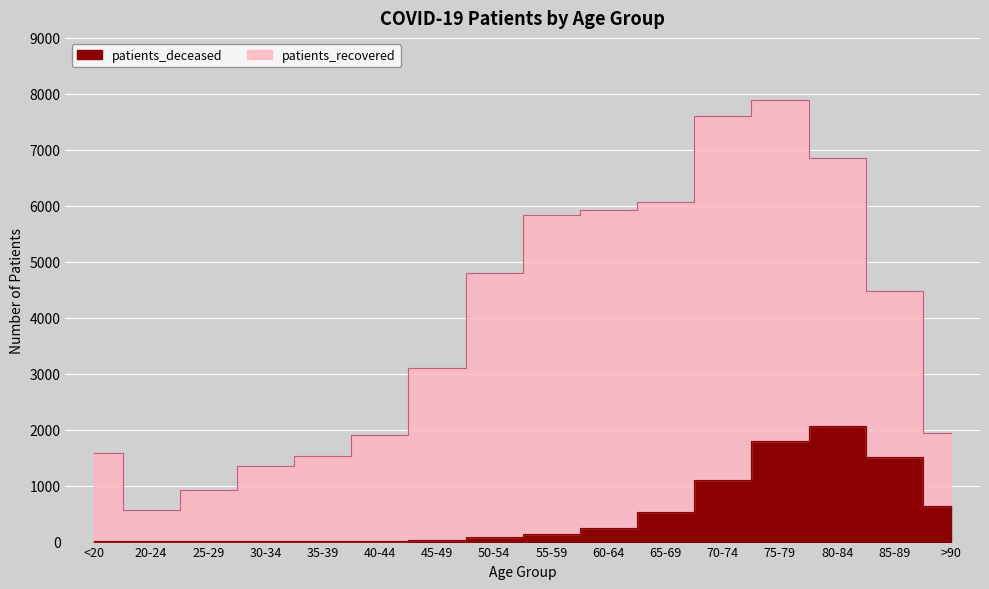

The chart shows a value of 77 at 50-54. True or false?

True